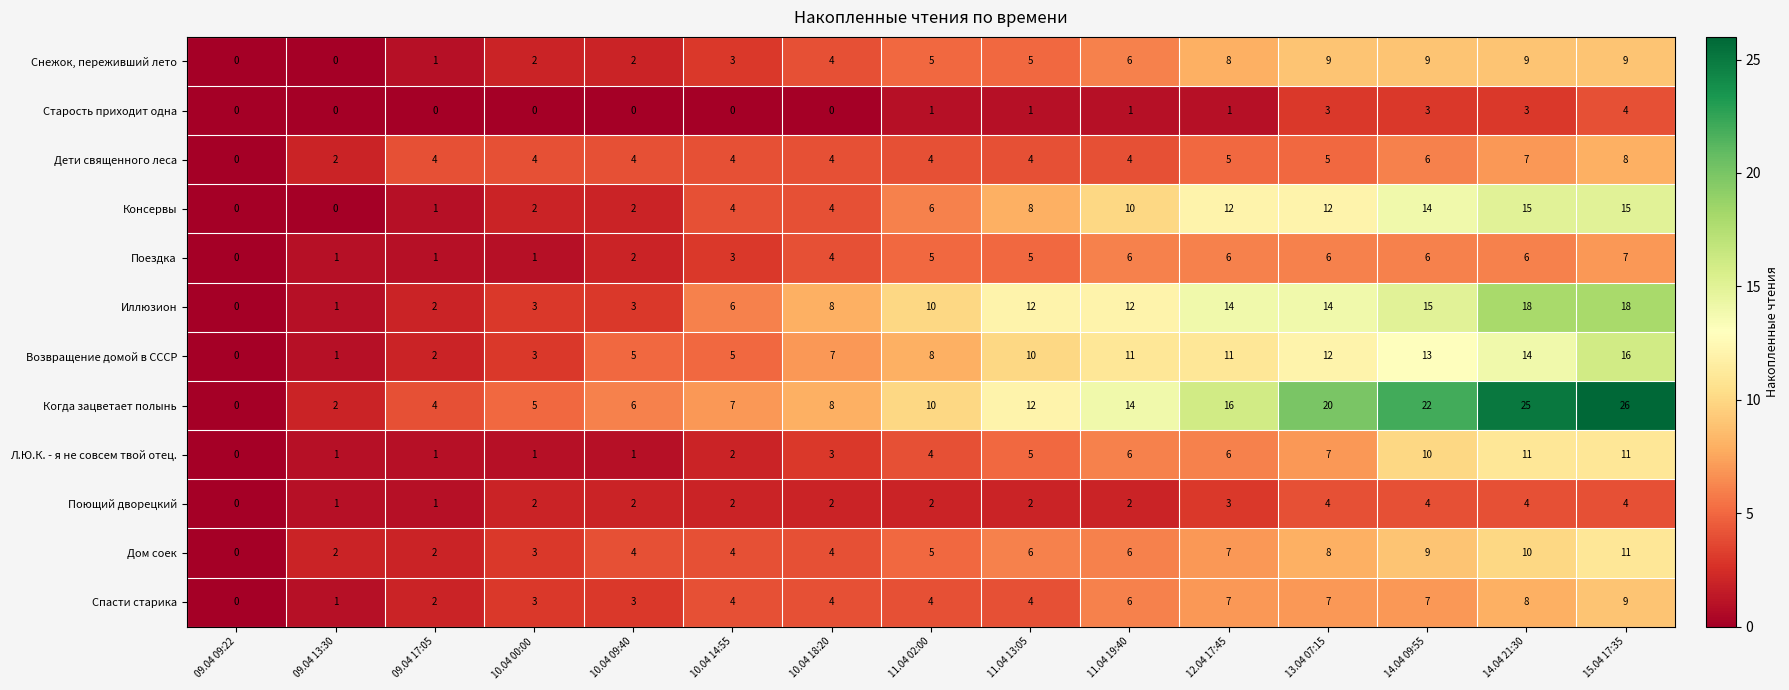

What value does the Когда зацветает полынь series have at 12.04 17:45?

16